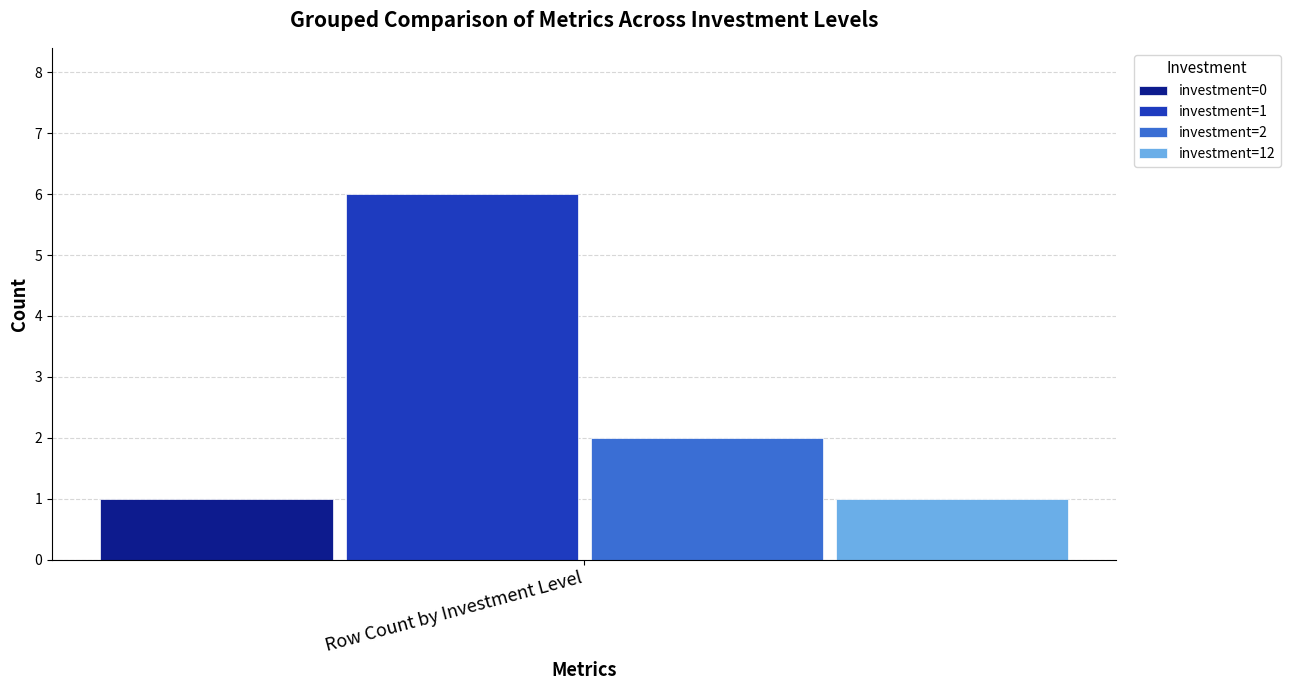

Reading left to right, list all the values displayed in this chart.

investment=0: Row Count by Investment Level=1
investment=1: Row Count by Investment Level=6
investment=2: Row Count by Investment Level=2
investment=12: Row Count by Investment Level=1